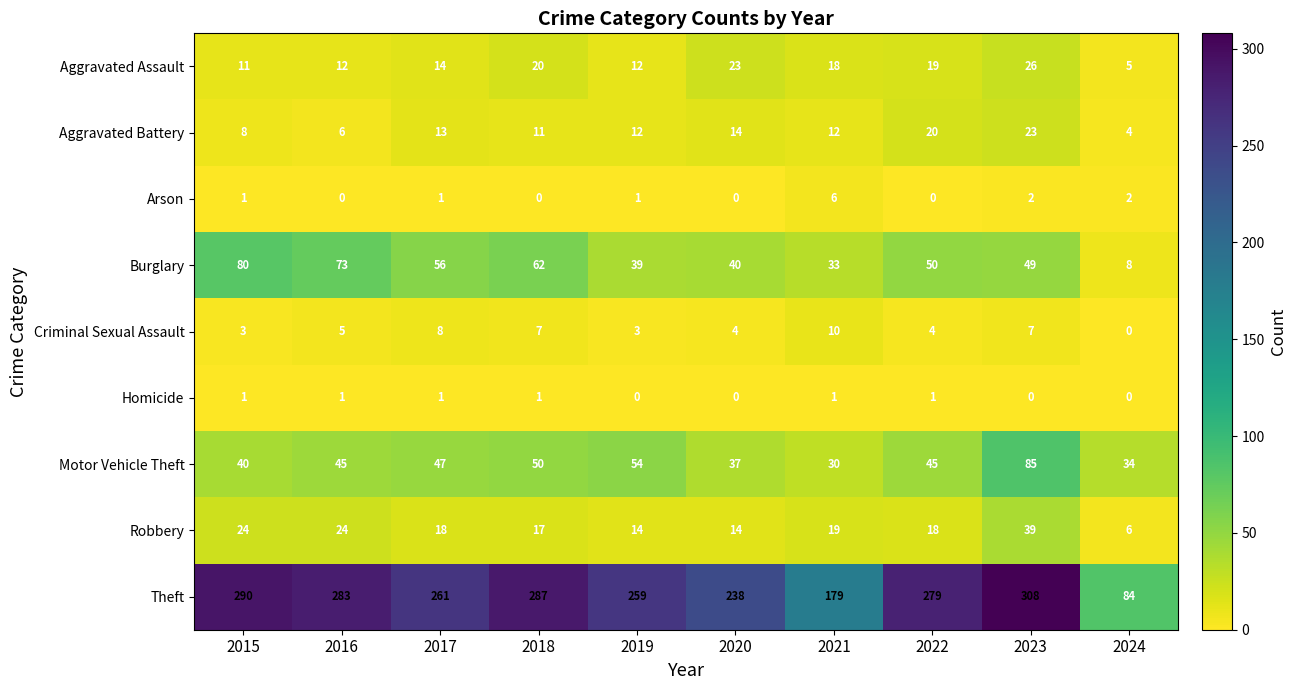

The Arson series shows 0 at 2020. True or false?

True